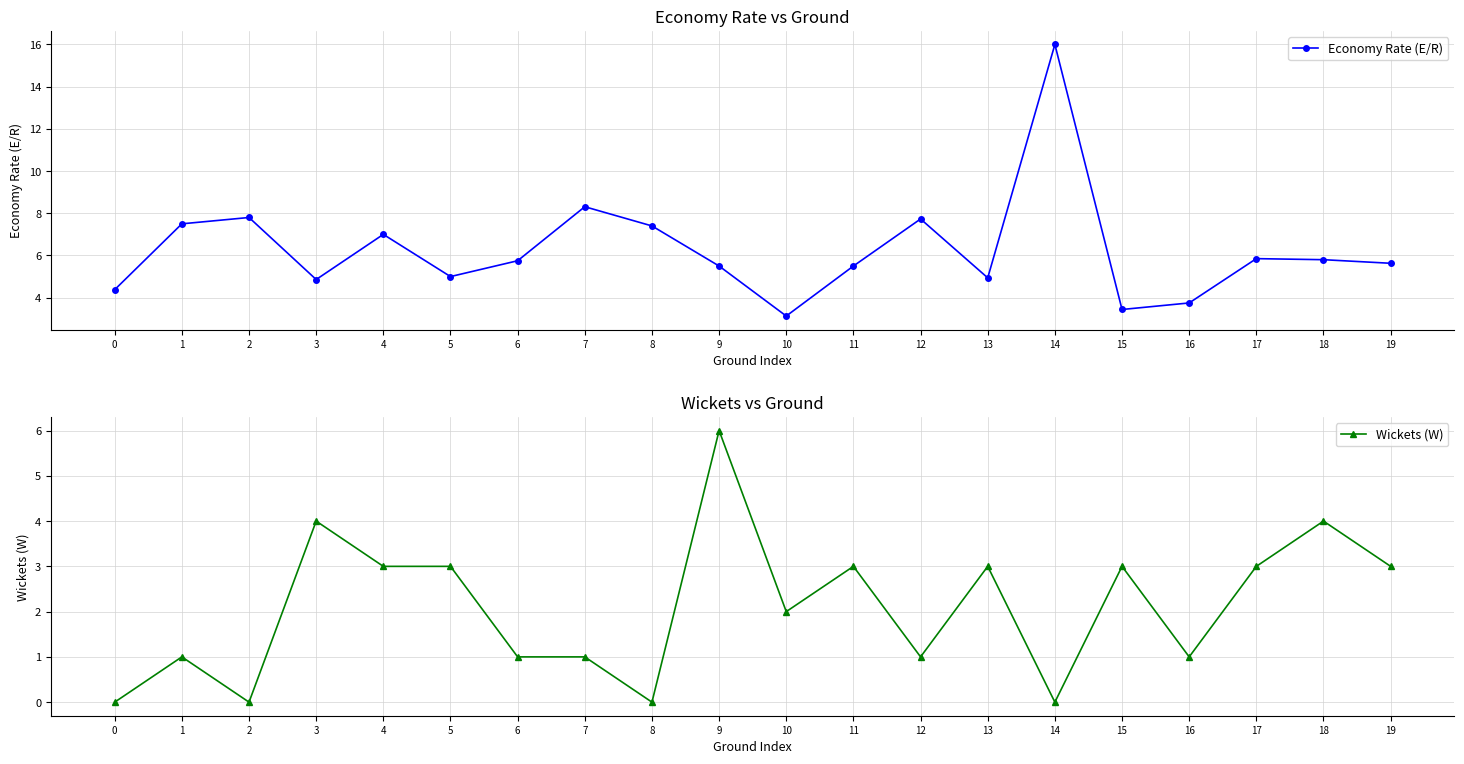

The value of Economy Rate (E/R) at 1 is 7.5. True or false?

True